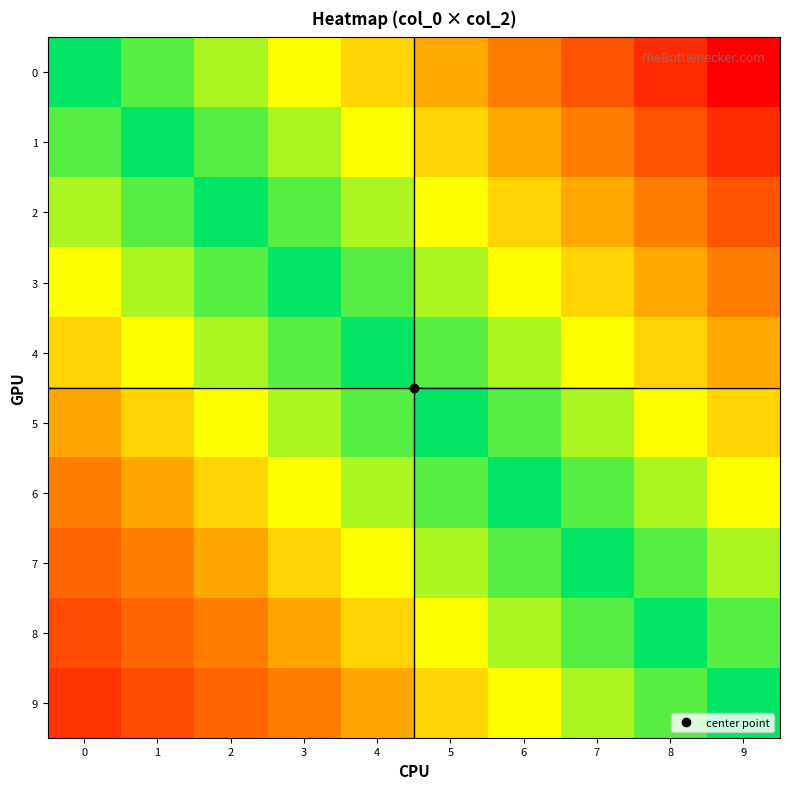

What is the spread (max minus min) of values at 0?

1.0